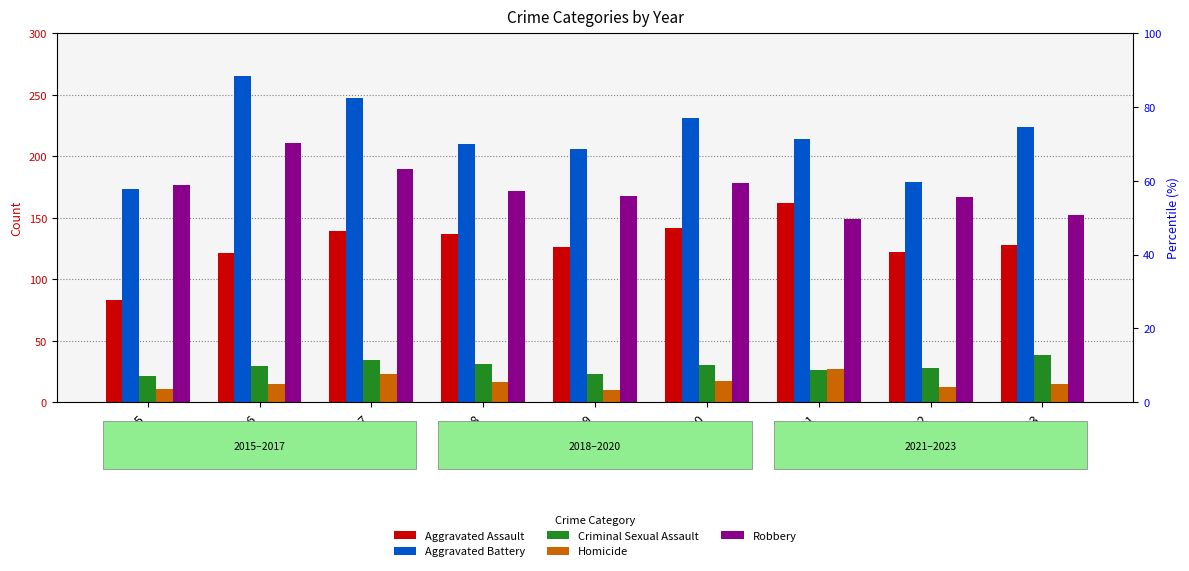

Is it true that Criminal Sexual Assault equals 23 at 2019?

True